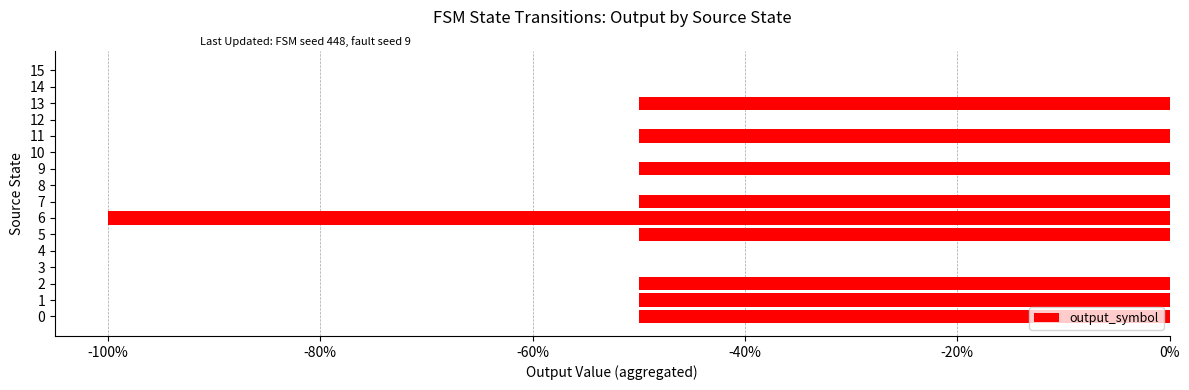

Is it true that the value at 12 is 0.0?

True